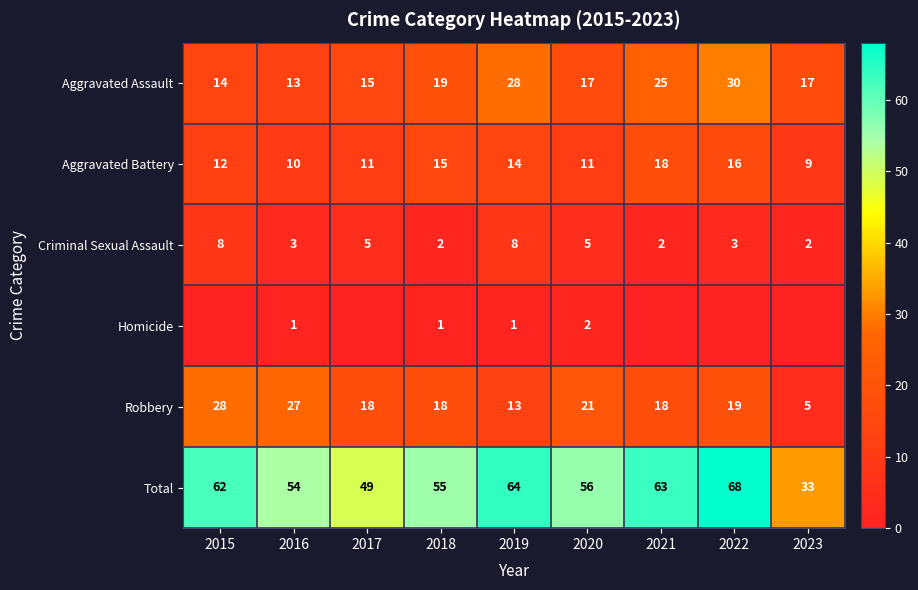

True or false: Aggravated Battery has a value of 11 at 2020.

True